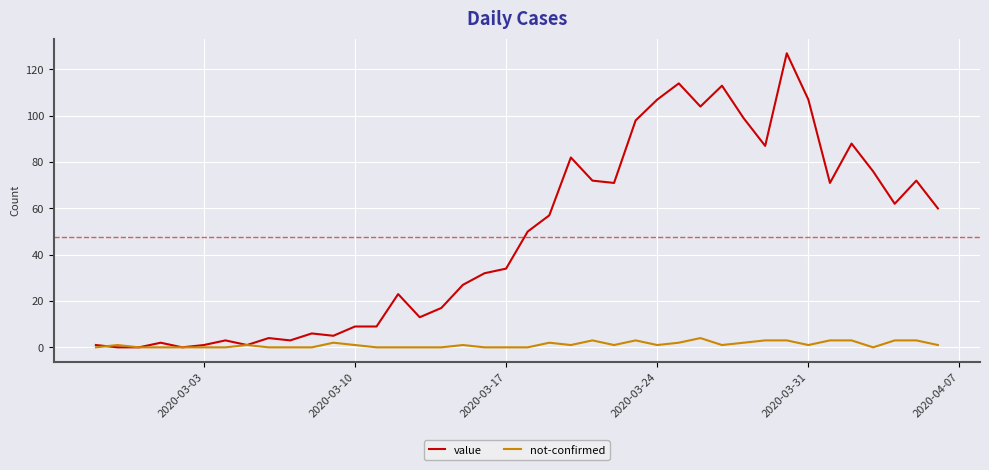

Rank the series by their maximum value, from highest to lowest.

value, not-confirmed